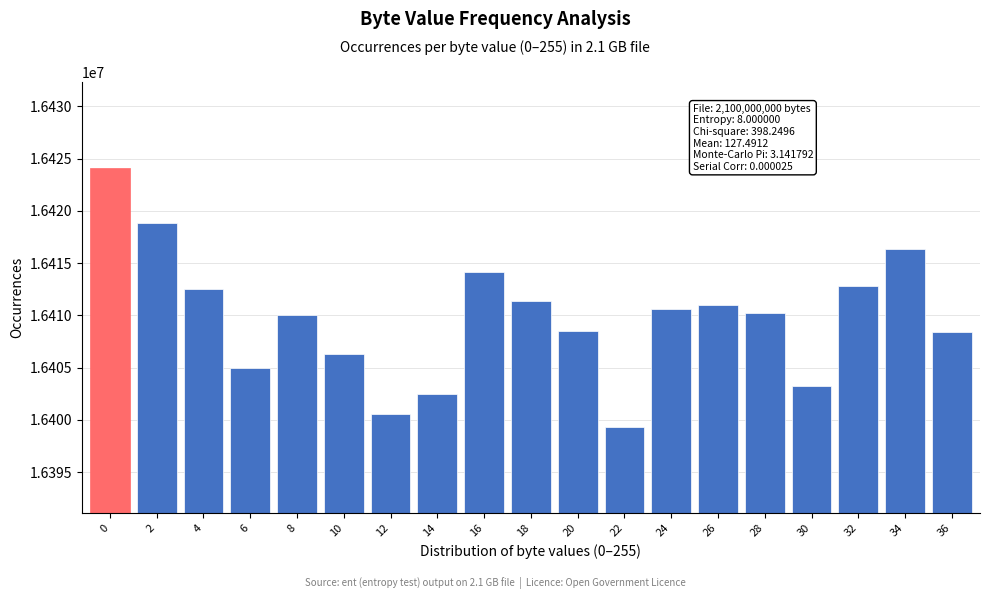

Reading right to left, transcribe all the data shown in this chart.

16408370	16416333	16412830	16403276	16410266	16410940	16410580	16399269	16408545	16411370	16414184	16402440	16400571	16406271	16410021	16404966	16412499	16418845	16424107